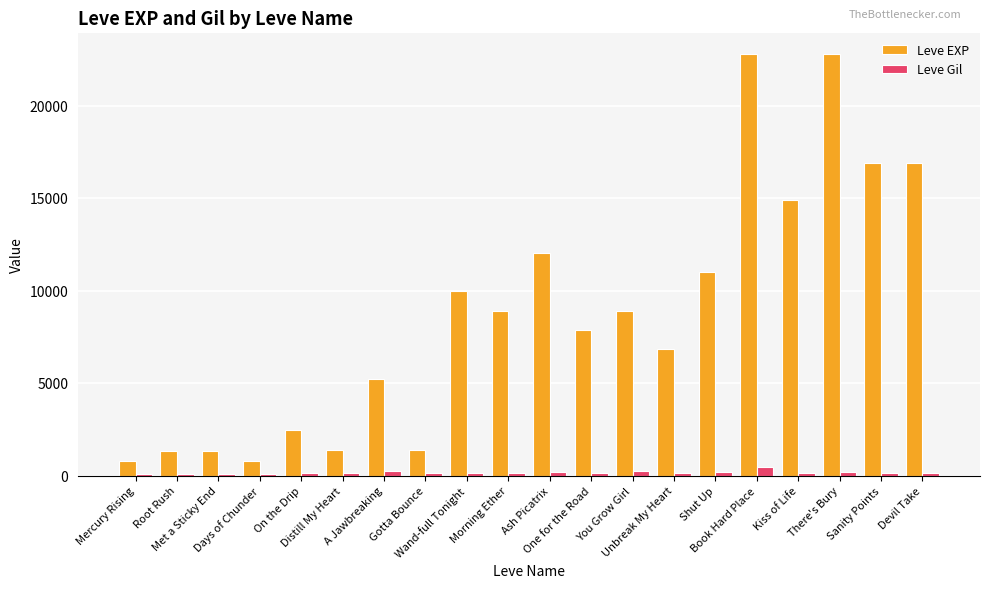

Which series has the widest spread of values?

Leve EXP